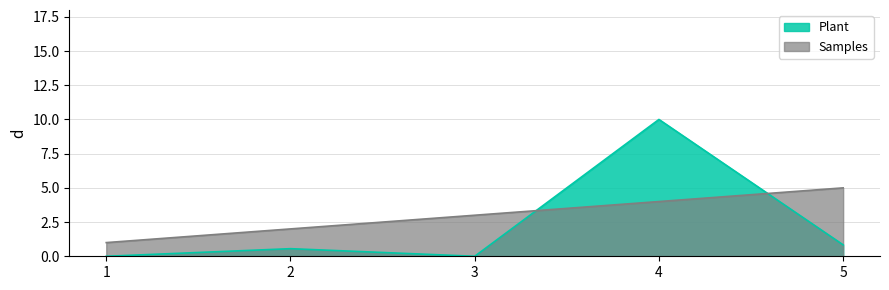

True or false: Samples has more than 2 points higher than both neighbors.

False